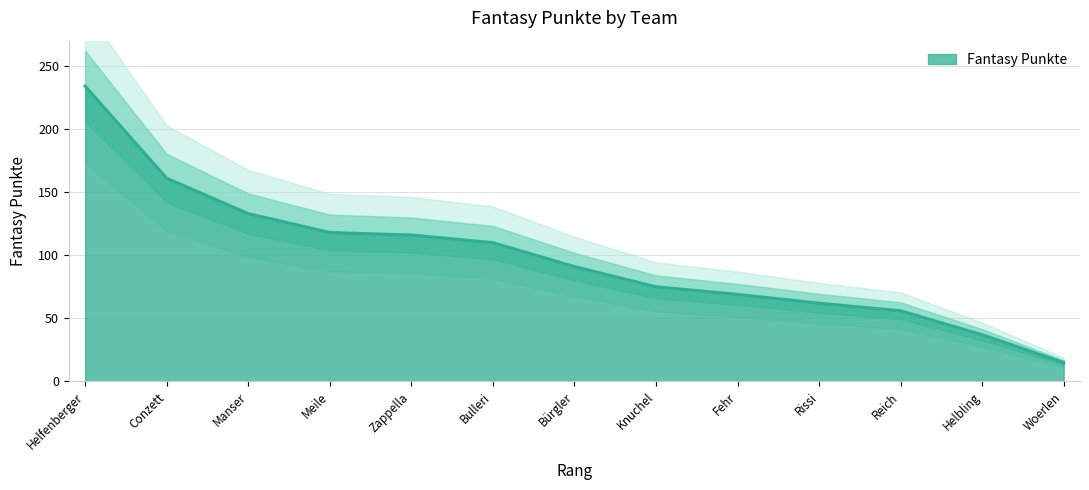

List the labels in order of value, smallest first.

Woerlen, Helbling, Reich, Rissi, Fehr, Knuchel, Bürgler, Bulleri, Zappella, Meile, Manser, Conzett, Helfenberger